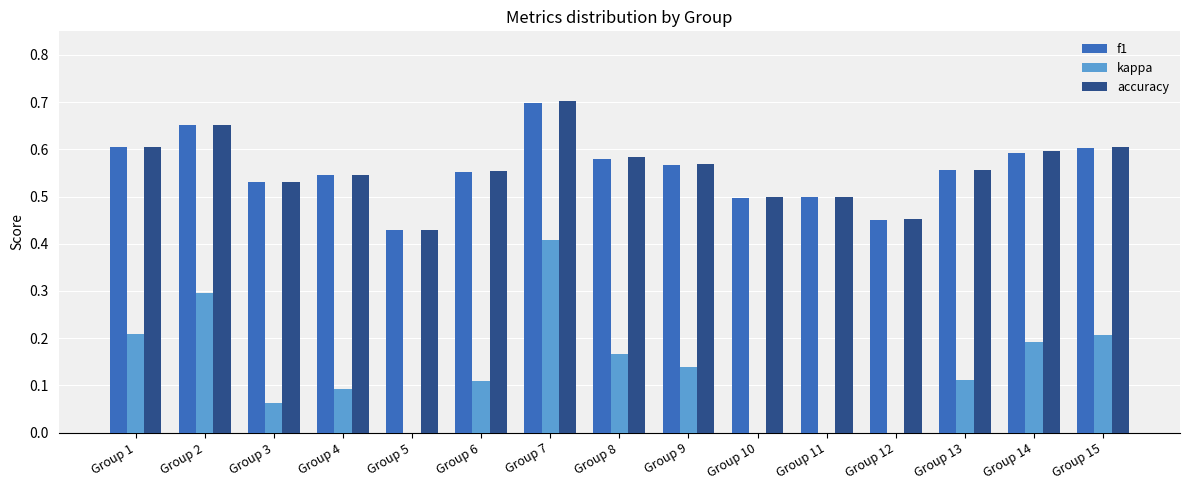

Between Group 3 and Group 14, which series saw the biggest shift?

kappa